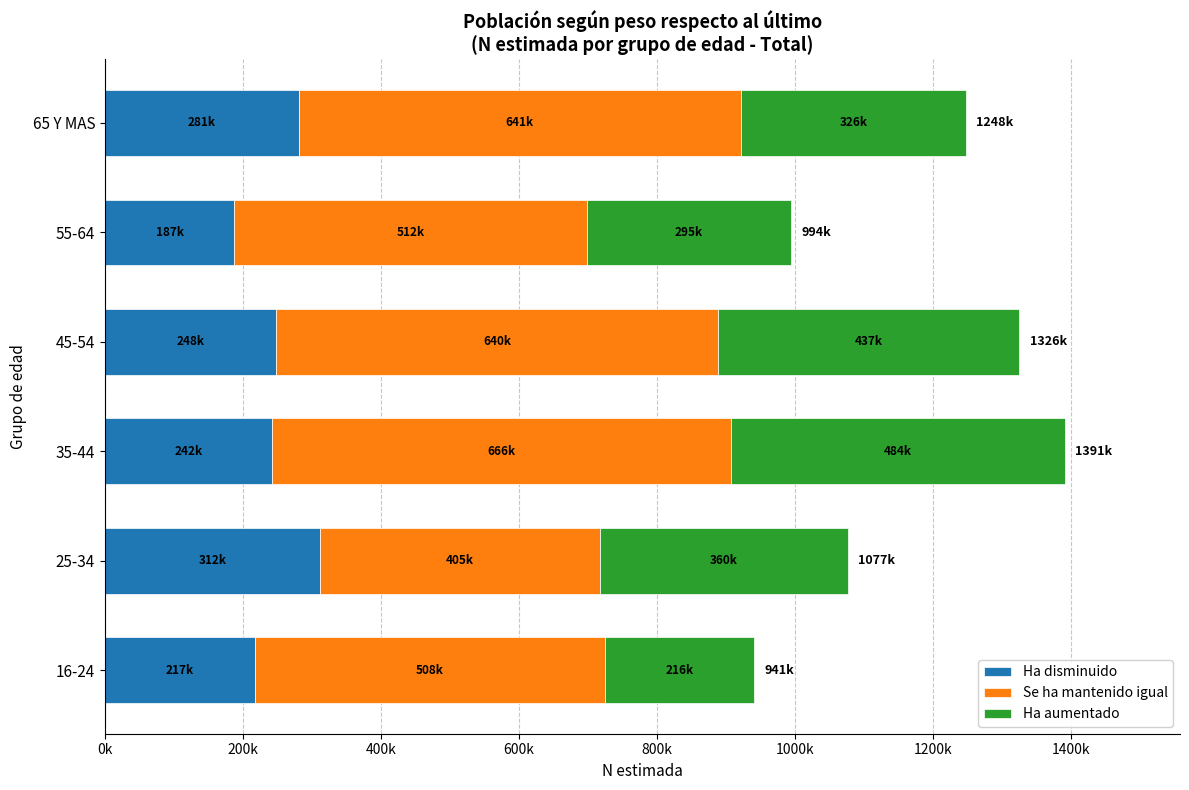

What are all the series names shown in the legend?

Ha disminuido, Se ha mantenido igual, Ha aumentado